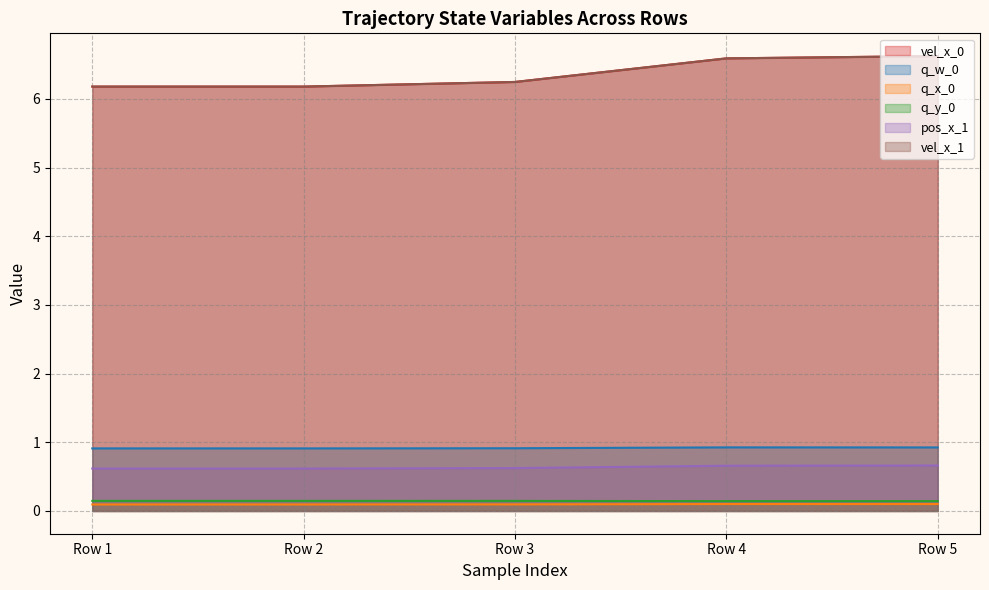

True or false: pos_x_1 and q_x_0 intersect in this chart.

False